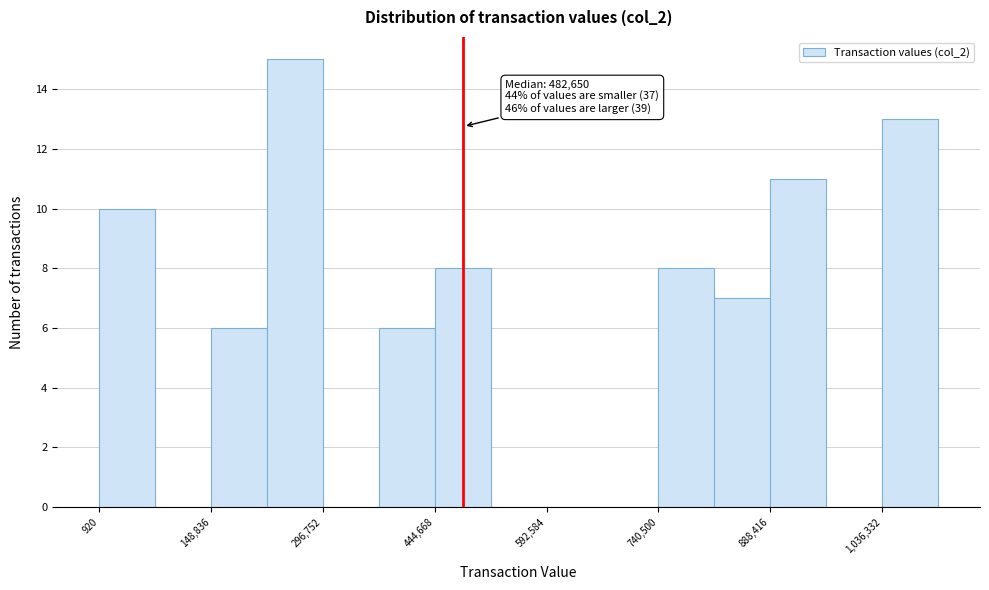

Around what value on the x-axis is the tallest bar? Give the approximate position of its centre, as read against the axis.

260000